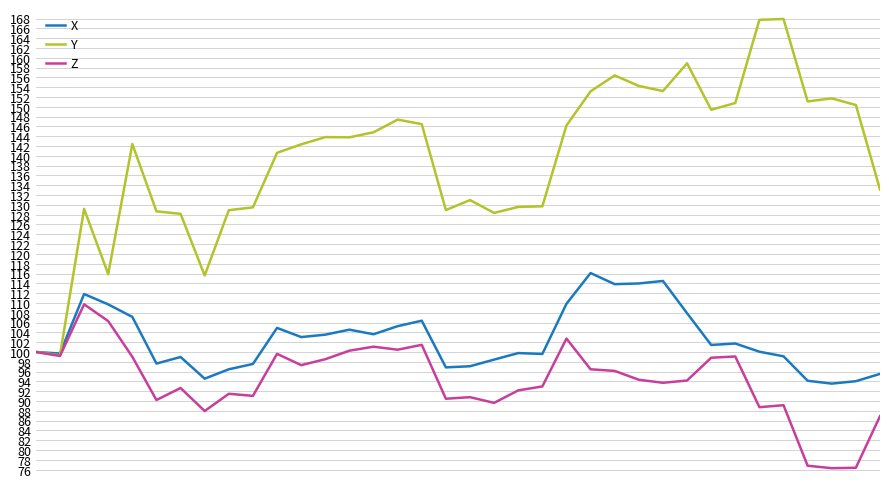

Which series has the largest total across all categories?

Y